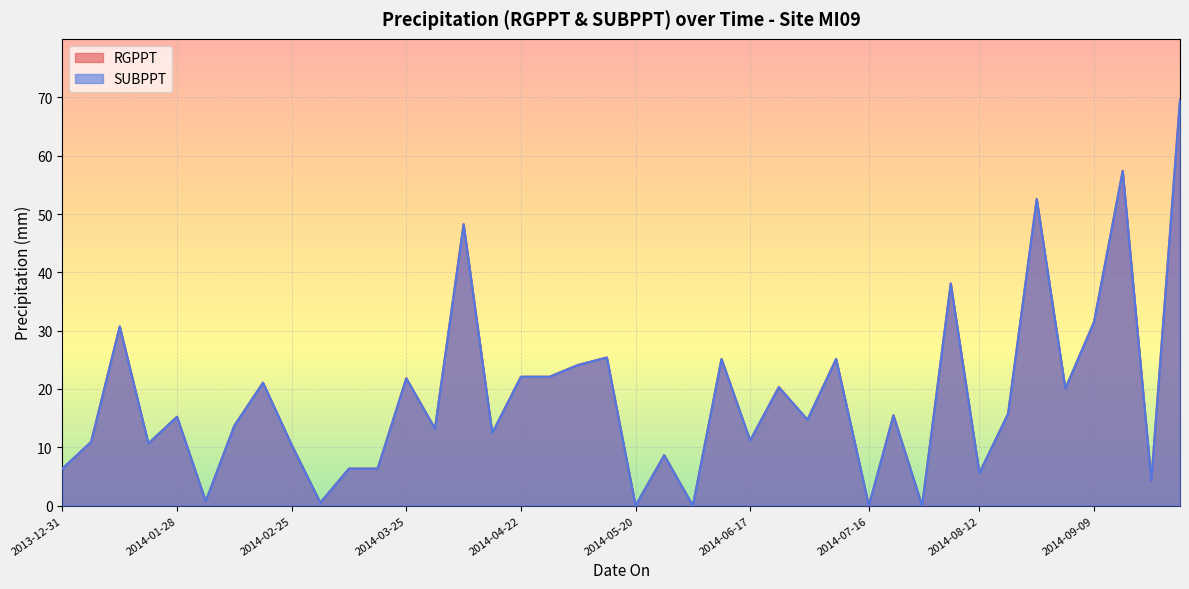

Is the value of SUBPPT at 2014-05-13 greater than the value of RGPPT at 2014-07-01?

Yes